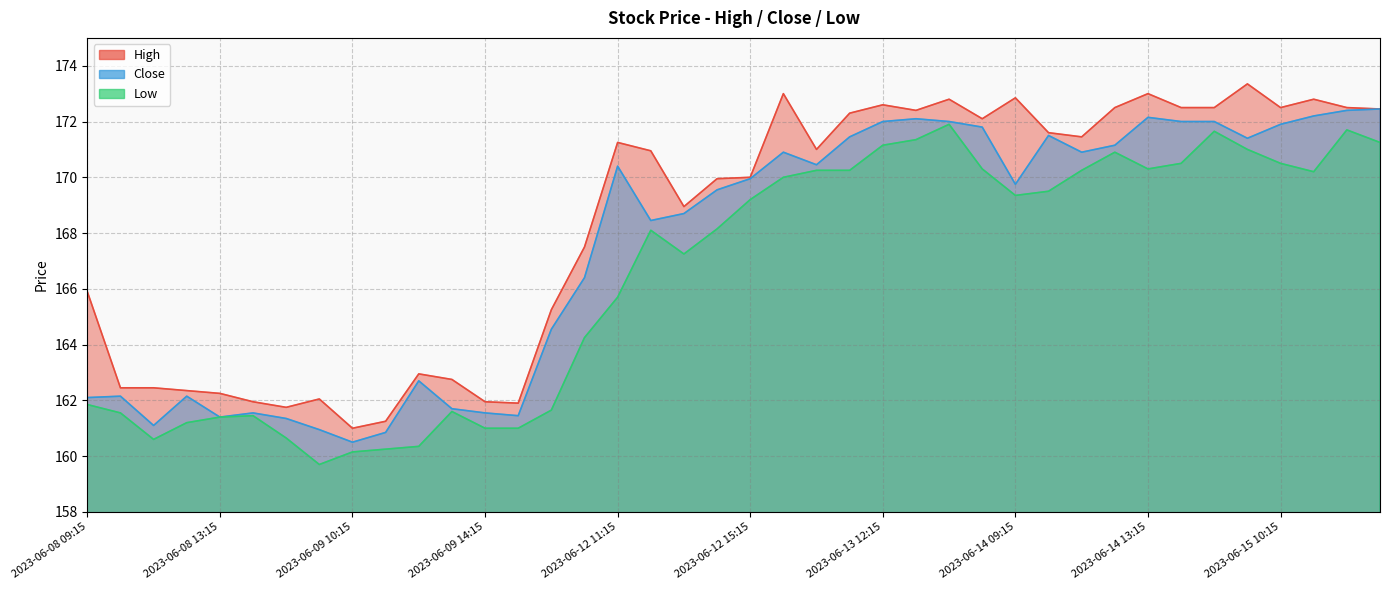

Reading right to left, what are all the values shown in this chart?

High: 2023-06-15 13:15=172.4	2023-06-15 12:15=172.5	2023-06-15 11:15=172.8	2023-06-15 10:15=172.5	2023-06-15 09:15=173.4	2023-06-14 15:15=172.5	2023-06-14 14:15=172.5	2023-06-14 13:15=173.0	2023-06-14 12:15=172.5	2023-06-14 11:15=171.4	2023-06-14 10:15=171.6	2023-06-14 09:15=172.9	2023-06-13 15:15=172.1	2023-06-13 14:15=172.8	2023-06-13 13:15=172.4	2023-06-13 12:15=172.6	2023-06-13 11:15=172.3	2023-06-13 10:15=171.0	2023-06-13 09:15=173.0	2023-06-12 15:15=170.0	2023-06-12 14:15=169.9	2023-06-12 13:15=168.9	2023-06-12 12:15=170.9	2023-06-12 11:15=171.2	2023-06-12 10:15=167.5	2023-06-12 09:15=165.2	2023-06-09 15:15=161.9	2023-06-09 14:15=161.9	2023-06-09 13:15=162.8	2023-06-09 12:15=162.9	2023-06-09 11:15=161.2	2023-06-09 10:15=161.0	2023-06-09 09:15=162.1	2023-06-08 15:15=161.8	2023-06-08 14:15=161.9	2023-06-08 13:15=162.2	2023-06-08 12:15=162.4	2023-06-08 11:15=162.4	2023-06-08 10:15=162.4	2023-06-08 09:15=165.9
Close: 2023-06-15 13:15=172.4	2023-06-15 12:15=172.4	2023-06-15 11:15=172.2	2023-06-15 10:15=171.9	2023-06-15 09:15=171.4	2023-06-14 15:15=172.0	2023-06-14 14:15=172.0	2023-06-14 13:15=172.1	2023-06-14 12:15=171.1	2023-06-14 11:15=170.9	2023-06-14 10:15=171.5	2023-06-14 09:15=169.8	2023-06-13 15:15=171.8	2023-06-13 14:15=172.0	2023-06-13 13:15=172.1	2023-06-13 12:15=172.0	2023-06-13 11:15=171.4	2023-06-13 10:15=170.4	2023-06-13 09:15=170.9	2023-06-12 15:15=169.9	2023-06-12 14:15=169.6	2023-06-12 13:15=168.7	2023-06-12 12:15=168.4	2023-06-12 11:15=170.4	2023-06-12 10:15=166.4	2023-06-12 09:15=164.6	2023-06-09 15:15=161.4	2023-06-09 14:15=161.6	2023-06-09 13:15=161.7	2023-06-09 12:15=162.7	2023-06-09 11:15=160.9	2023-06-09 10:15=160.5	2023-06-09 09:15=160.9	2023-06-08 15:15=161.4	2023-06-08 14:15=161.6	2023-06-08 13:15=161.4	2023-06-08 12:15=162.1	2023-06-08 11:15=161.1	2023-06-08 10:15=162.1	2023-06-08 09:15=162.1
Low: 2023-06-15 13:15=171.2	2023-06-15 12:15=171.7	2023-06-15 11:15=170.2	2023-06-15 10:15=170.5	2023-06-15 09:15=171.0	2023-06-14 15:15=171.6	2023-06-14 14:15=170.5	2023-06-14 13:15=170.3	2023-06-14 12:15=170.9	2023-06-14 11:15=170.2	2023-06-14 10:15=169.5	2023-06-14 09:15=169.4	2023-06-13 15:15=170.3	2023-06-13 14:15=171.9	2023-06-13 13:15=171.4	2023-06-13 12:15=171.1	2023-06-13 11:15=170.2	2023-06-13 10:15=170.2	2023-06-13 09:15=170.0	2023-06-12 15:15=169.2	2023-06-12 14:15=168.1	2023-06-12 13:15=167.2	2023-06-12 12:15=168.1	2023-06-12 11:15=165.7	2023-06-12 10:15=164.2	2023-06-12 09:15=161.6	2023-06-09 15:15=161.0	2023-06-09 14:15=161.0	2023-06-09 13:15=161.6	2023-06-09 12:15=160.4	2023-06-09 11:15=160.2	2023-06-09 10:15=160.1	2023-06-09 09:15=159.7	2023-06-08 15:15=160.6	2023-06-08 14:15=161.4	2023-06-08 13:15=161.4	2023-06-08 12:15=161.2	2023-06-08 11:15=160.6	2023-06-08 10:15=161.6	2023-06-08 09:15=161.9